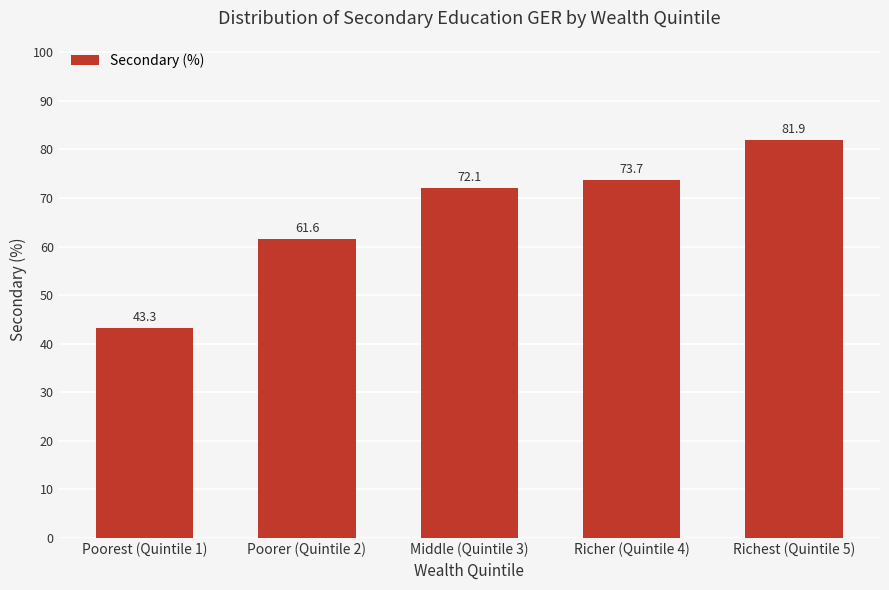

List the labels in order of value, smallest first.

Poorest (Quintile 1), Poorer (Quintile 2), Middle (Quintile 3), Richer (Quintile 4), Richest (Quintile 5)